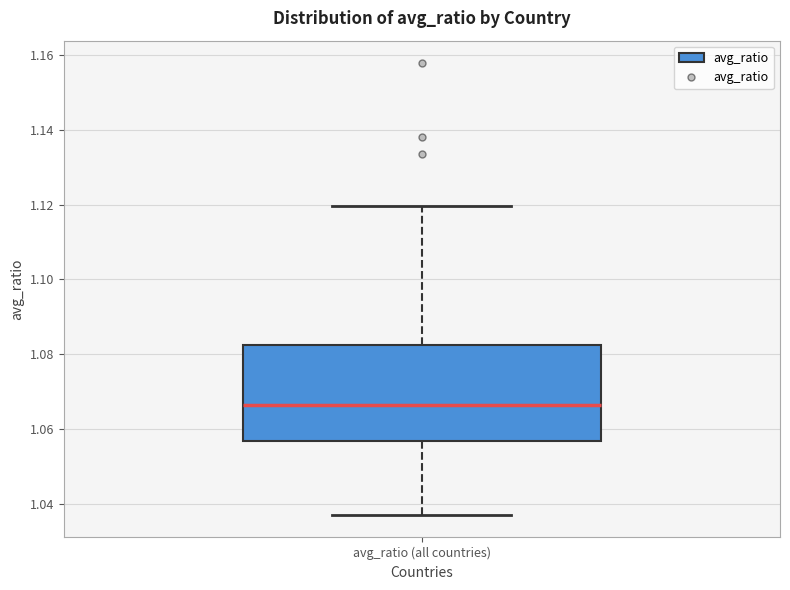

Where does the median line of the box for avg_ratio (all countries) sit on the y-axis? The values are not printed on the chart, so give them approximately, as read against the axis.

1.066